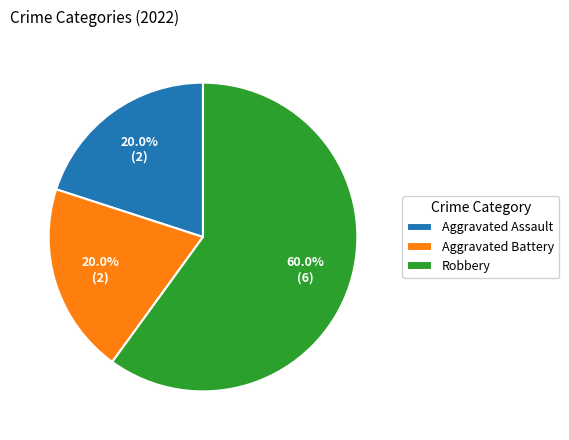

What percentage is NOT represented by Aggravated Battery?

80.0%